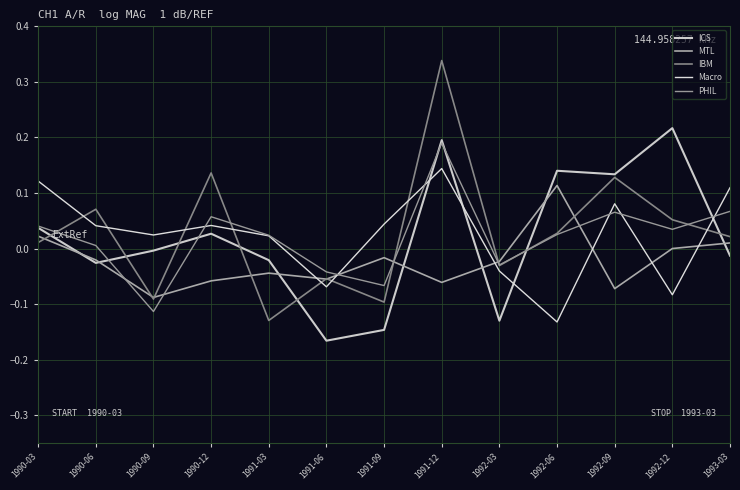

What is the maximum value for PHIL?

0.2